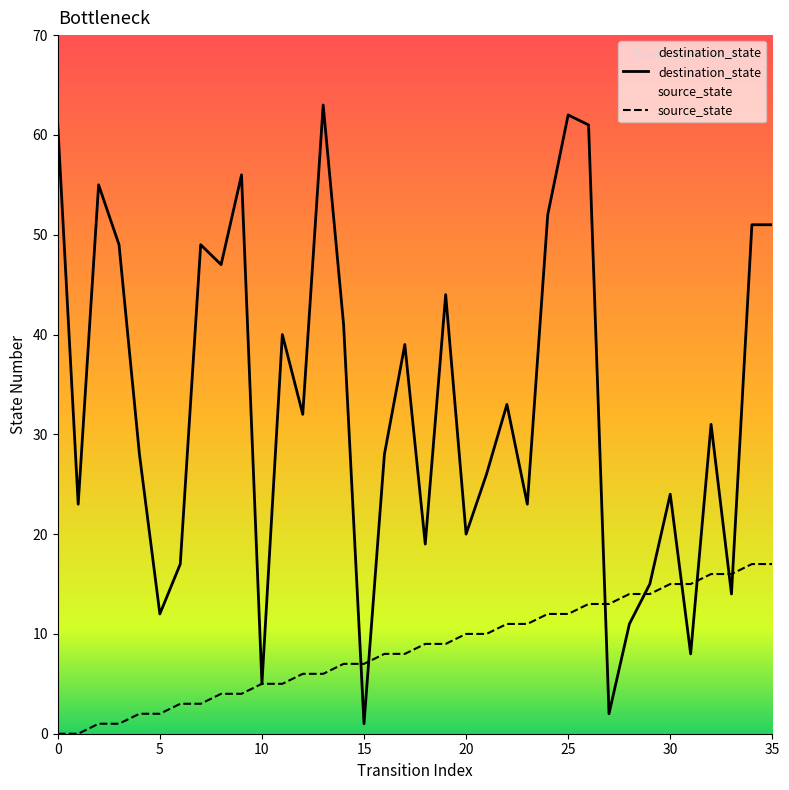

Which series has the largest total across all categories?

destination_state